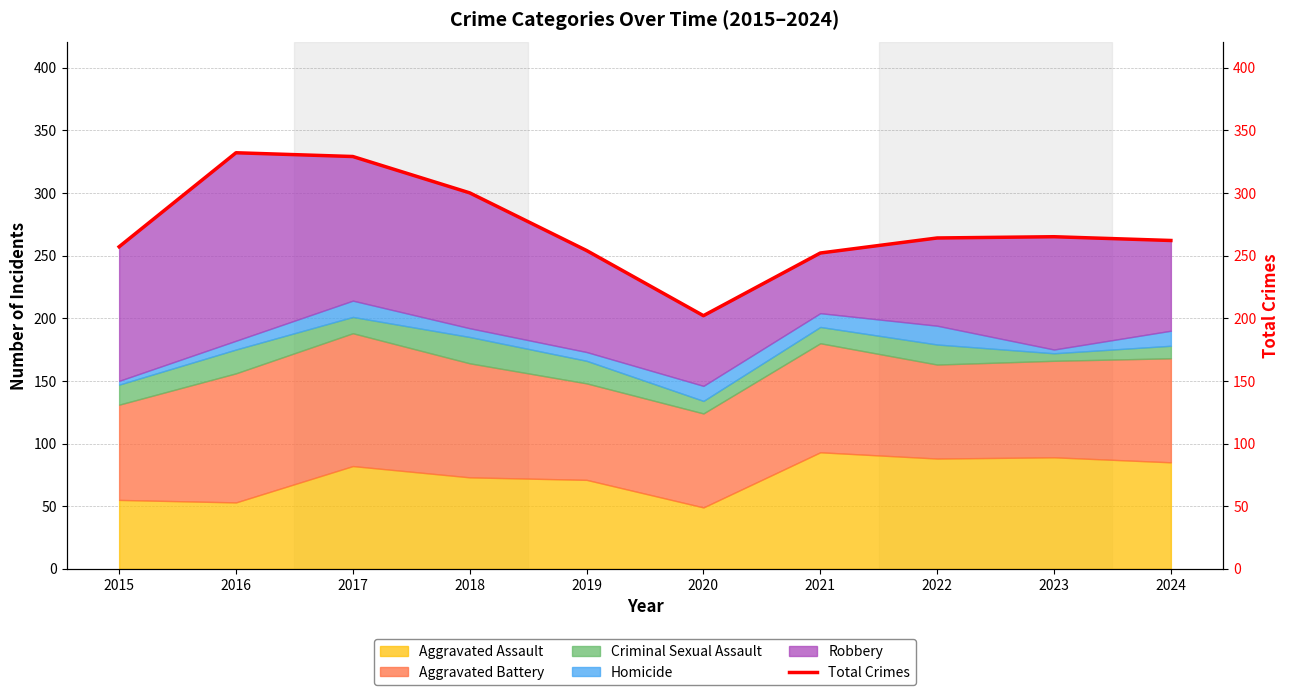

At which label does the data first exceed 264?

2016